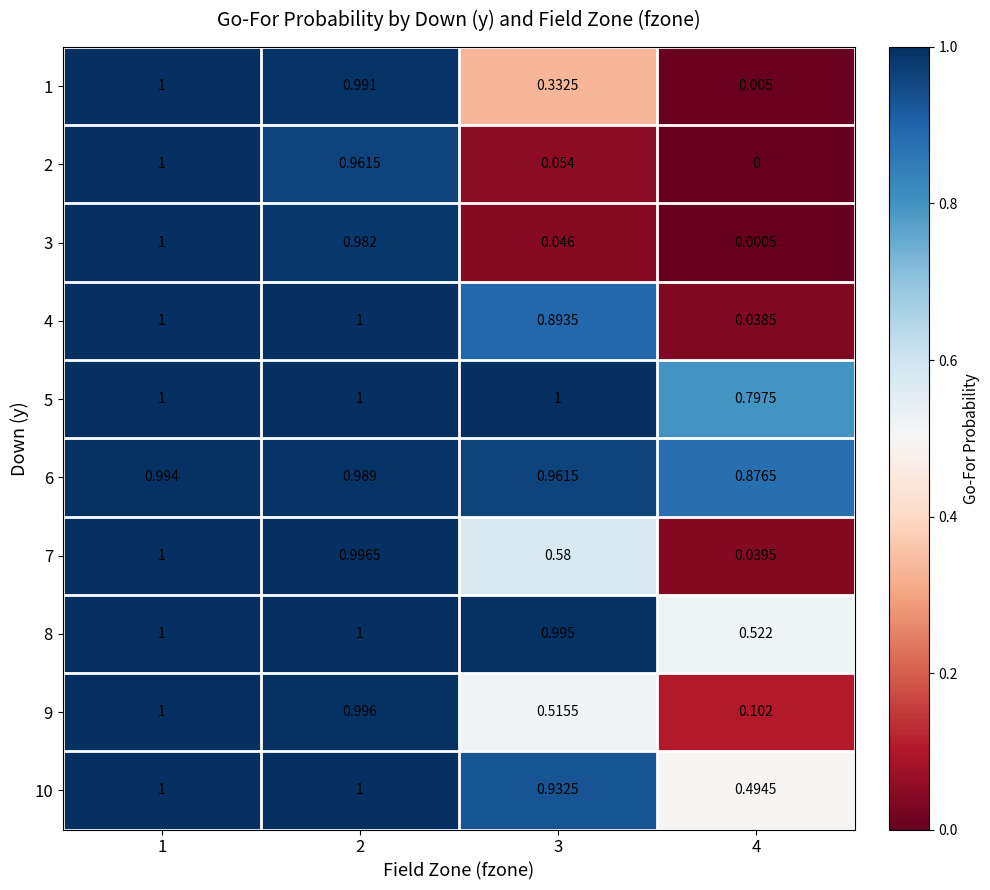

Is the value of 6 at 3 greater than the value of 5 at 4?

Yes